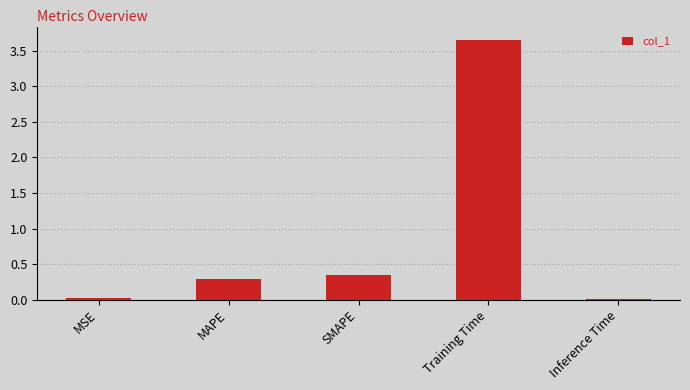

What is the greatest value displayed?

3.7